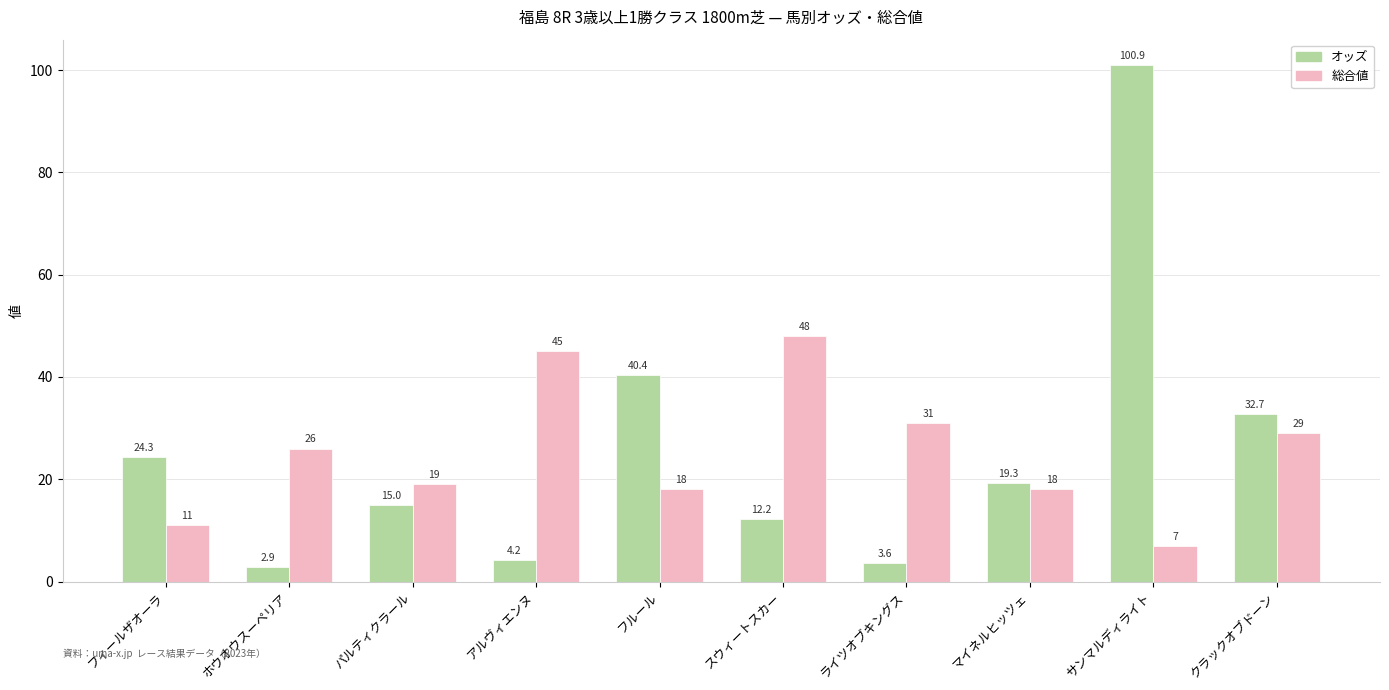

Which series has the widest spread of values?

オッズ